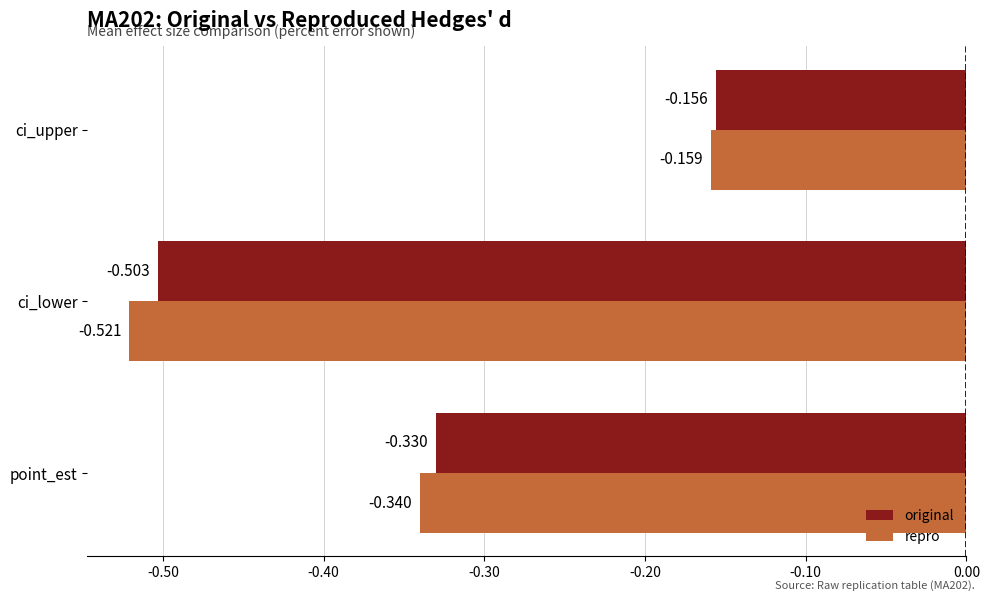

At which category is the sum across all series the highest?

ci_upper